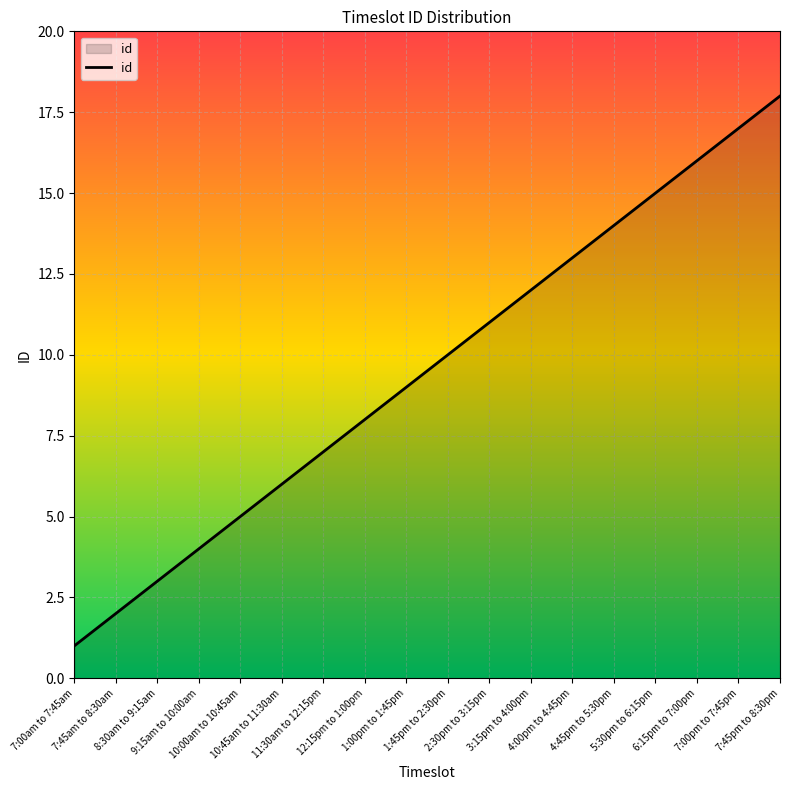

What is the maximum value shown in the chart?

18